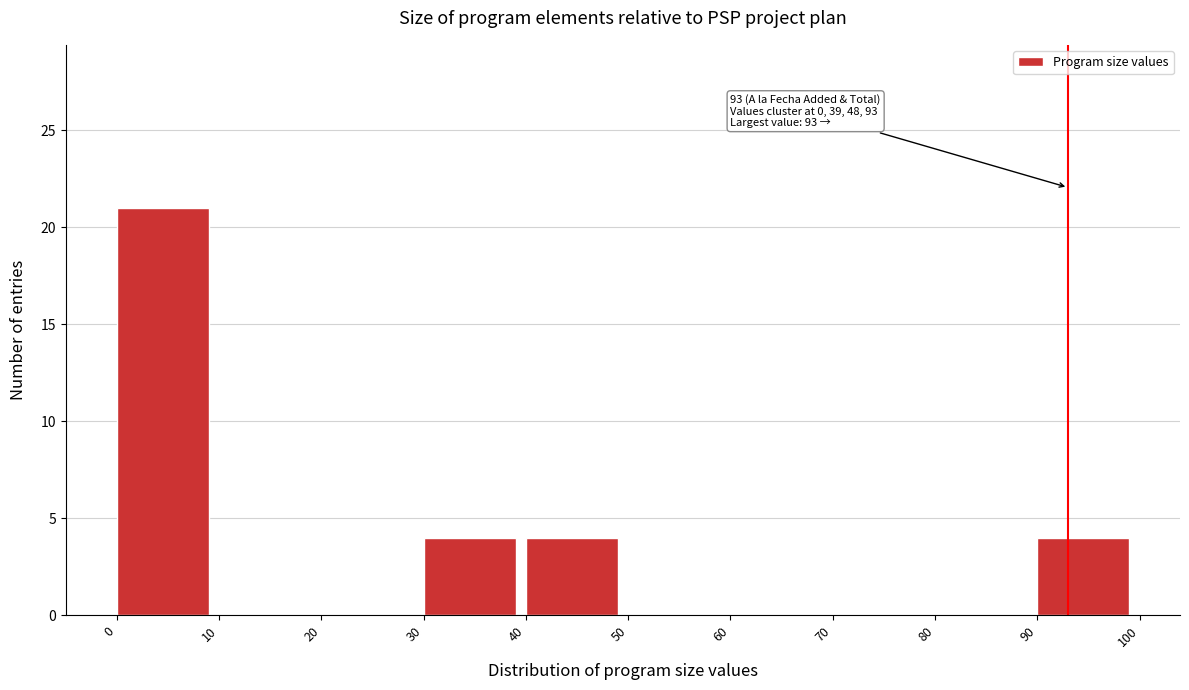

Which range on the x-axis has the tallest bar?

0 to 10